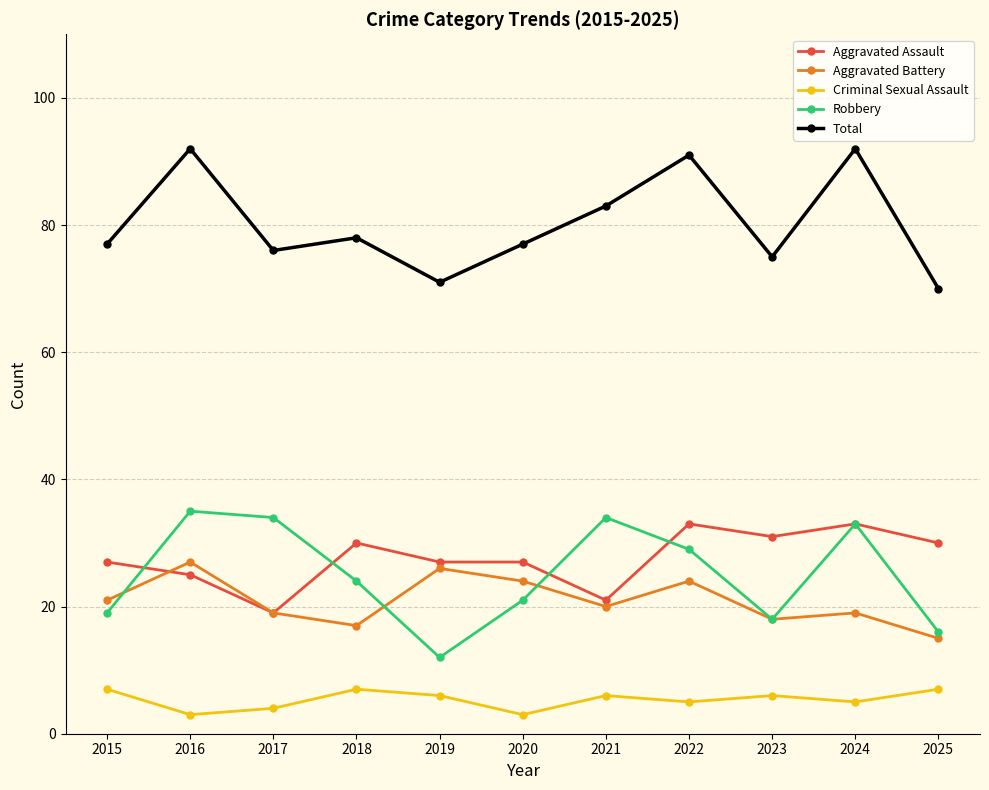

What is the highest value of the Total series?

92